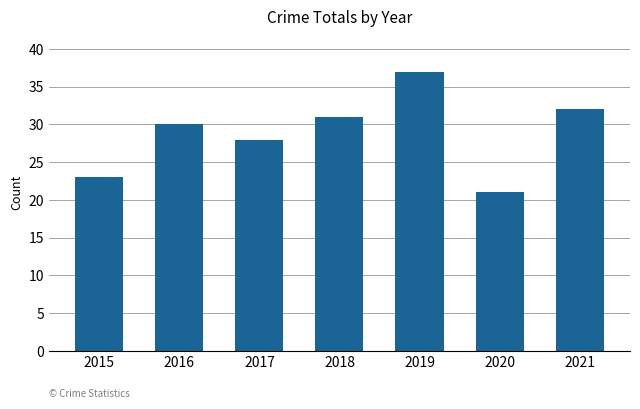

List the labels in order of value, smallest first.

2020, 2015, 2017, 2016, 2018, 2021, 2019